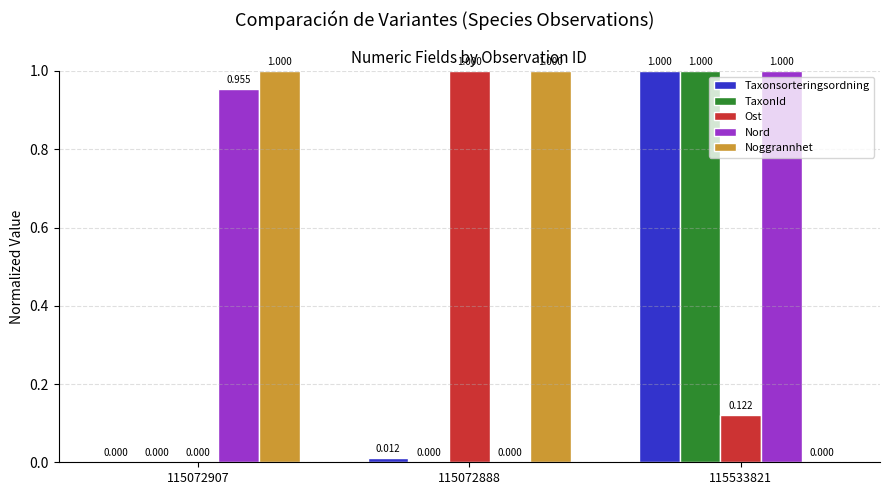

Which series has the largest total across all categories?

Noggrannhet